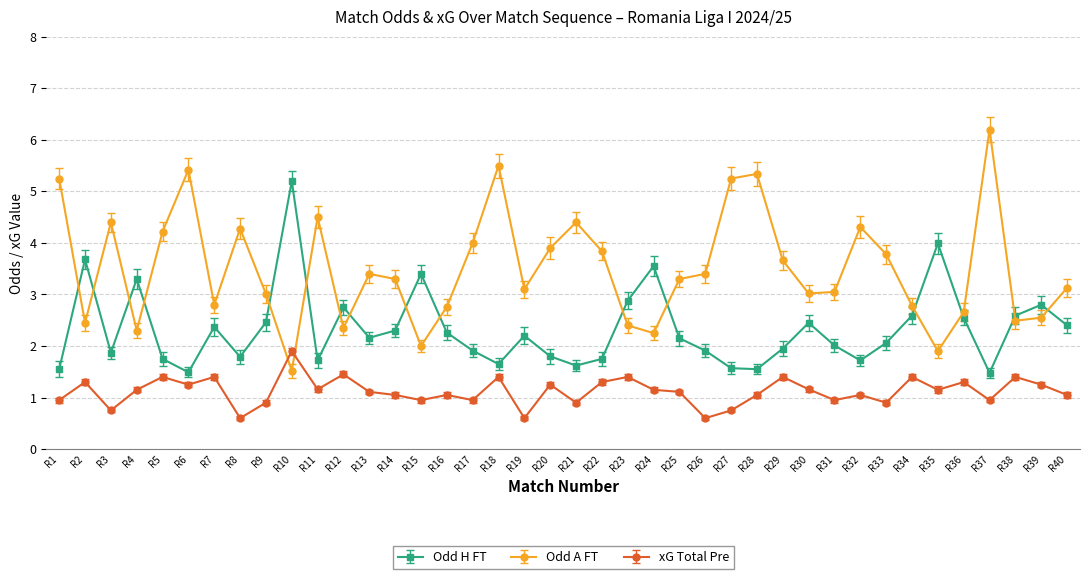

The Odd A FT series shows 3.0 at R30. True or false?

True